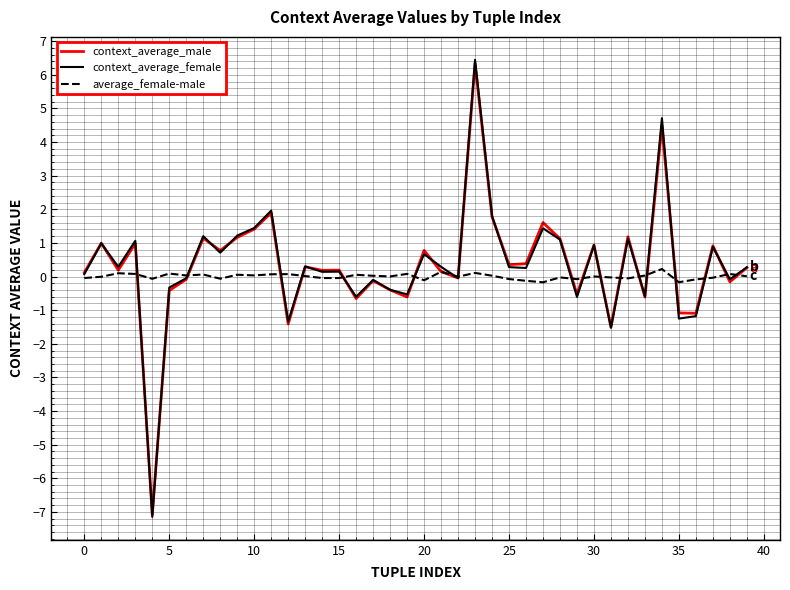

Which series has the widest spread of values?

context_average_female